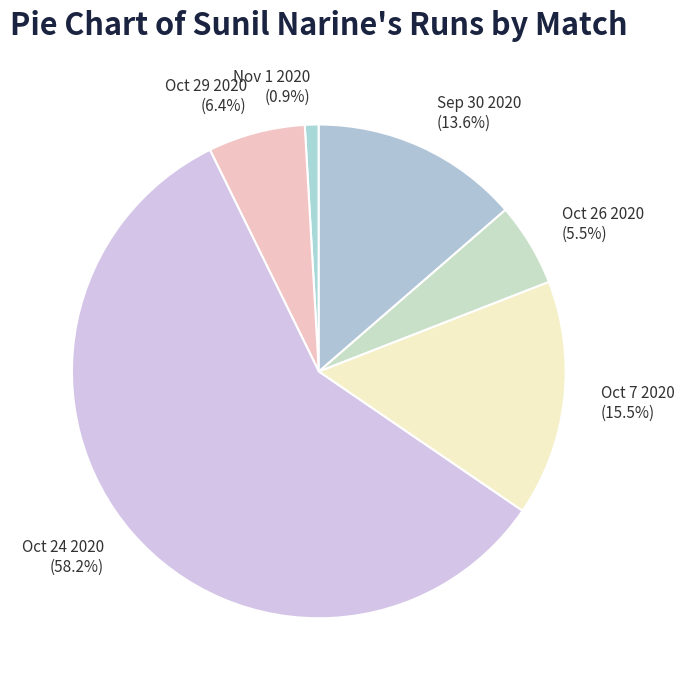

What is the smallest slice in the pie chart?

Nov 1 2020